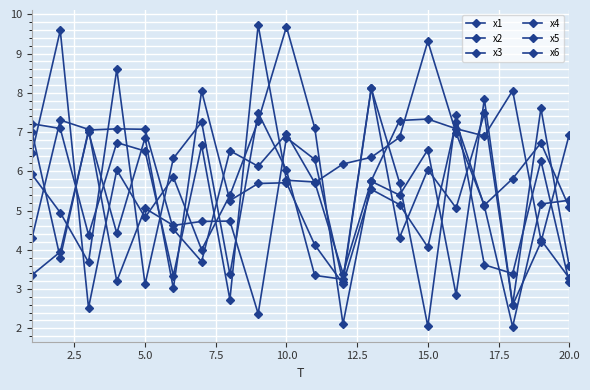

In x5, how many points are lower than both neighbors (excluding endpoints)?

7